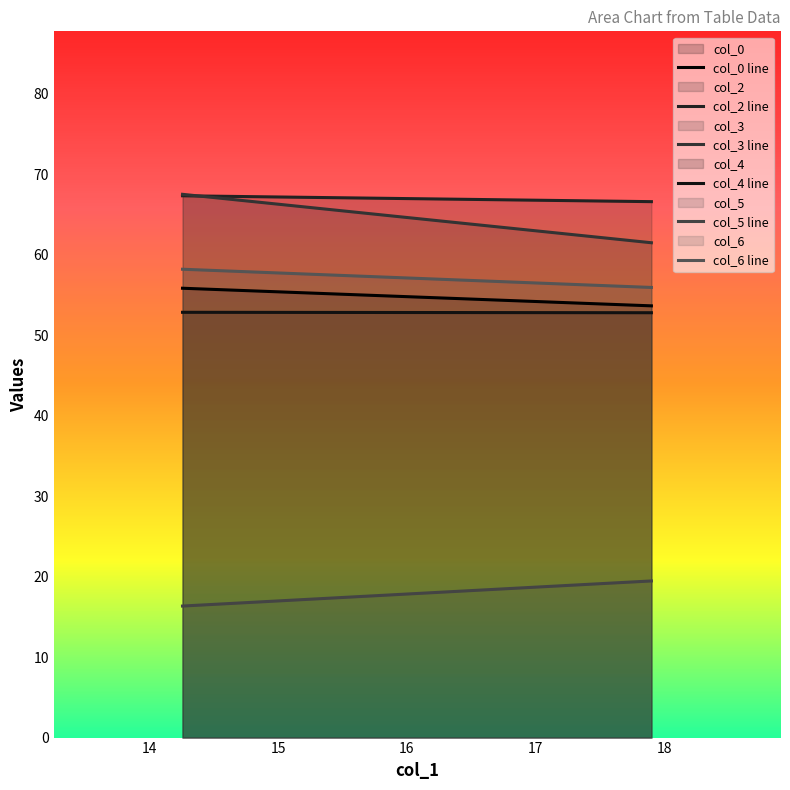

What is the label of the 2nd point from the right?

14.25520833